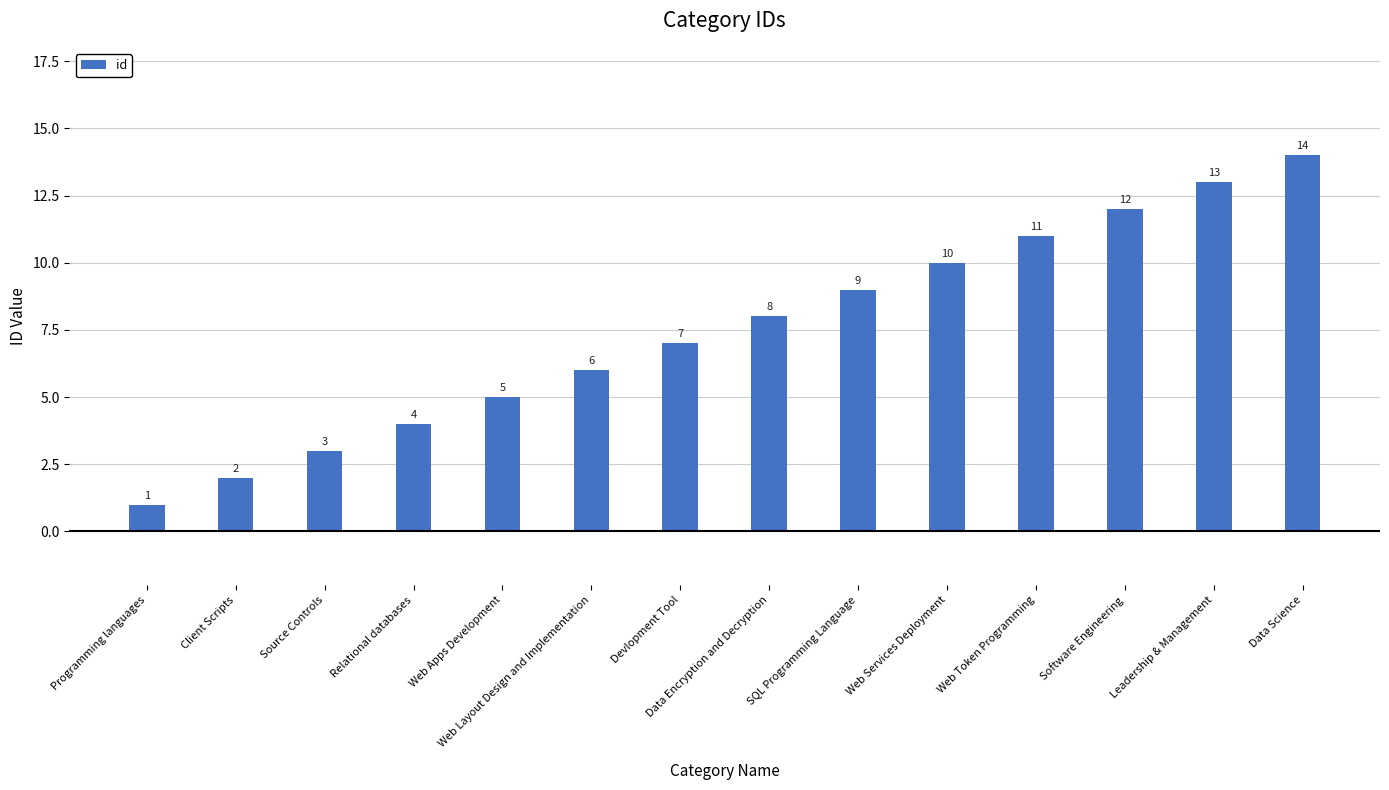

What is the minimum value shown in the chart?

1